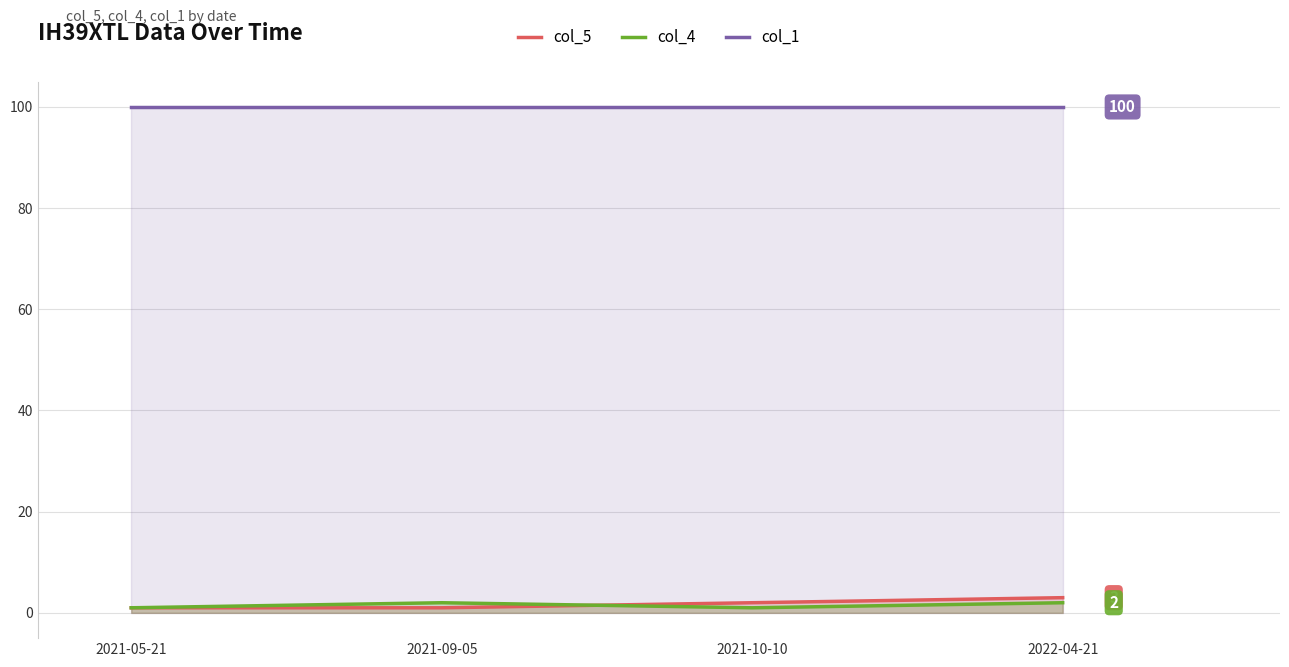

True or false: col_4 and col_1 cross at least once.

False